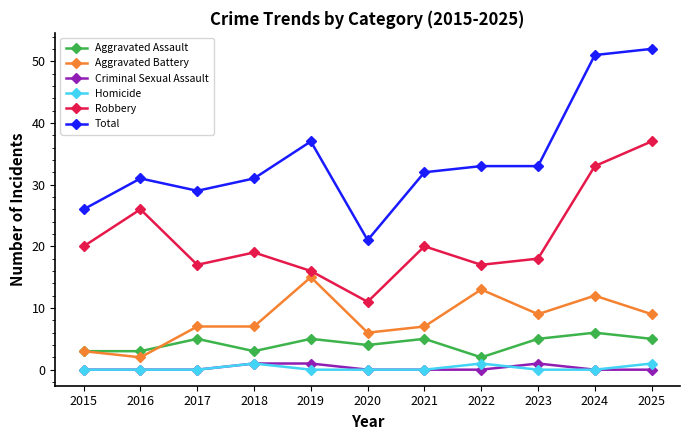

At which label is Robbery closest to 24?

2016